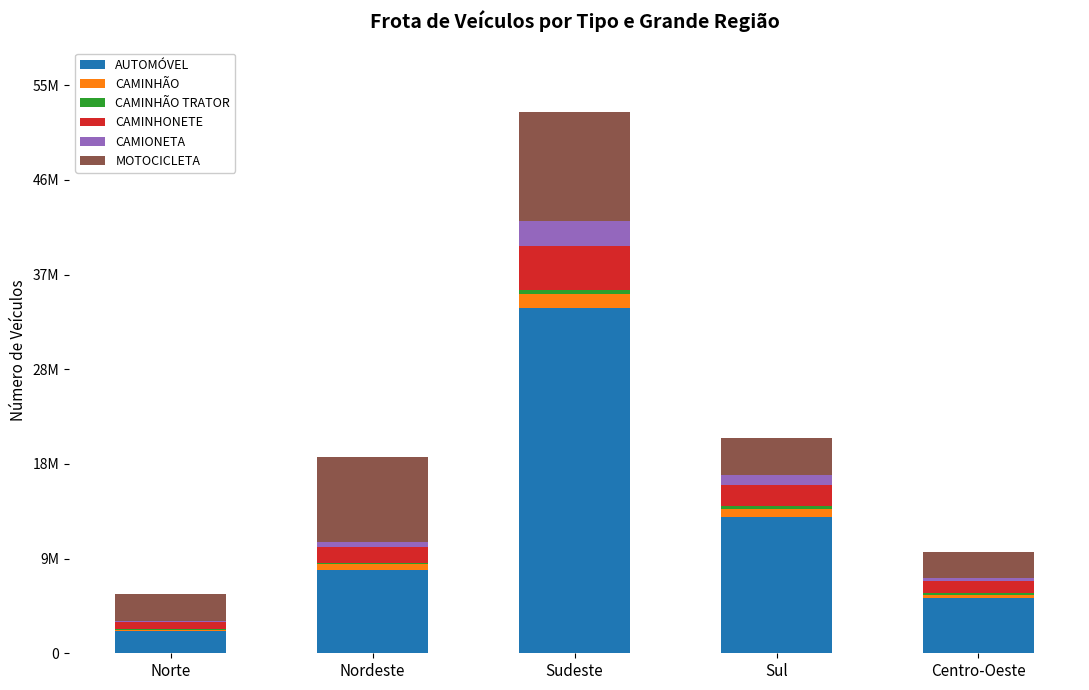

Are the bars grouped side by side (vs. stacked)?

No